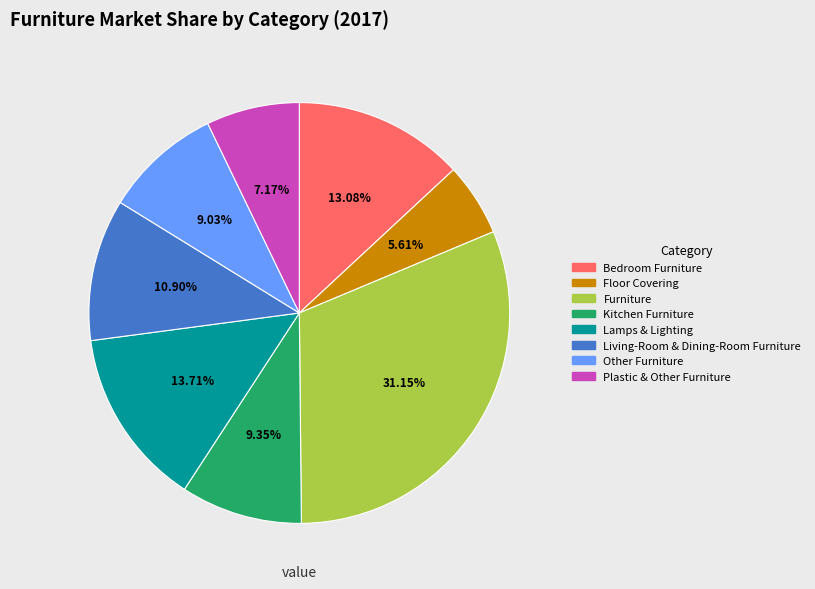

To the nearest percent, what portion does Floor Covering represent?

6%